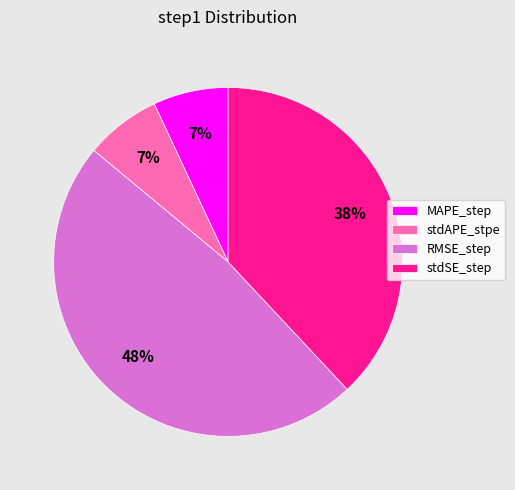

Do stdAPE_stpe and RMSE_step together represent more than half of the pie?

Yes